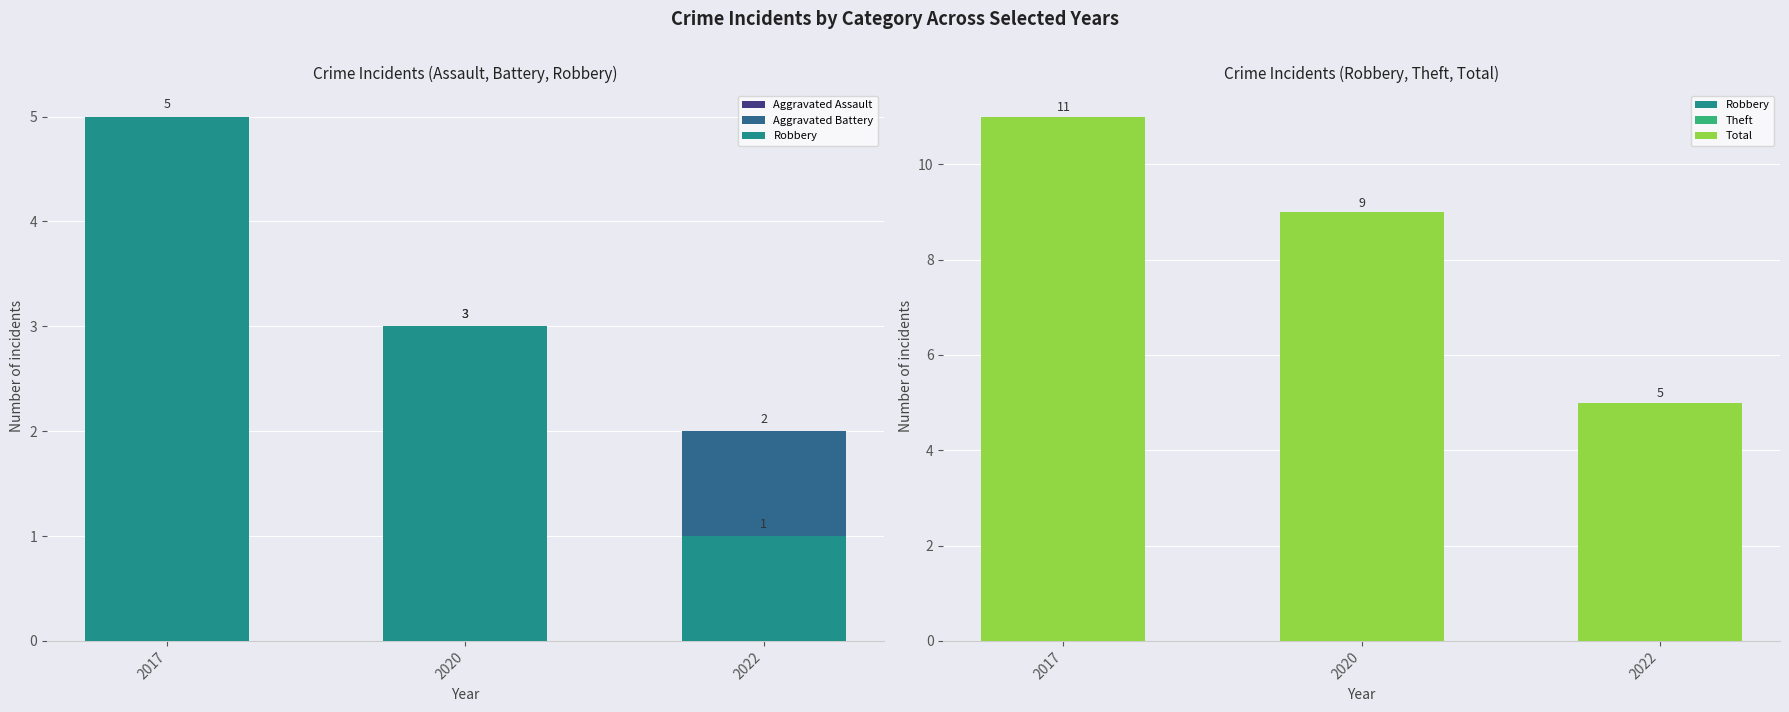

What is the sum of all Aggravated Assault values?

5